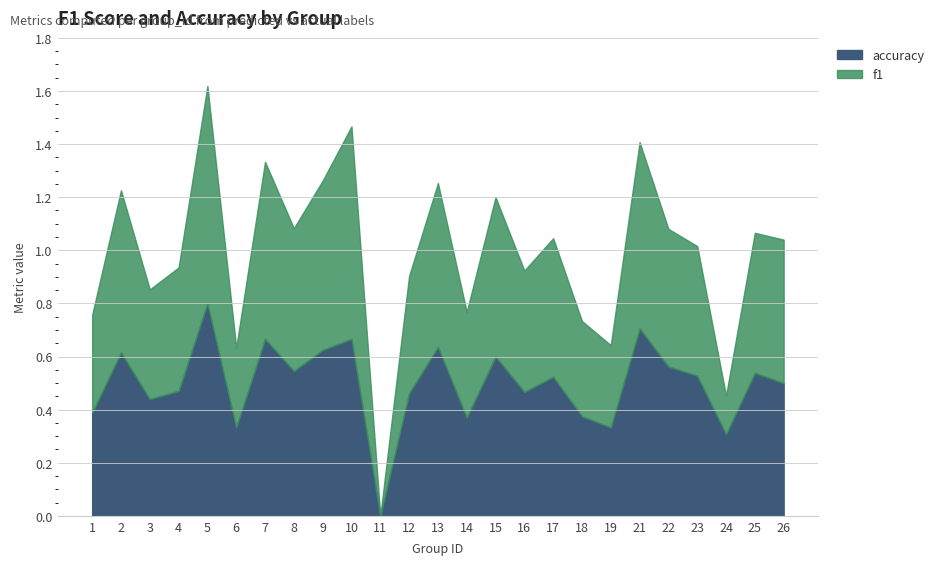

Reading left to right, list all the values displayed in this chart.

f1: 0.4	0.6	0.4	0.5	0.8	0.3	0.7	0.5	0.6	0.8	0.0	0.4	0.6	0.4	0.6	0.5	0.5	0.4	0.3	0.7	0.5	0.5	0.1	0.5	0.5
accuracy: 0.4	0.6	0.4	0.5	0.8	0.3	0.7	0.5	0.6	0.7	0.0	0.5	0.6	0.4	0.6	0.5	0.5	0.4	0.3	0.7	0.6	0.5	0.3	0.5	0.5